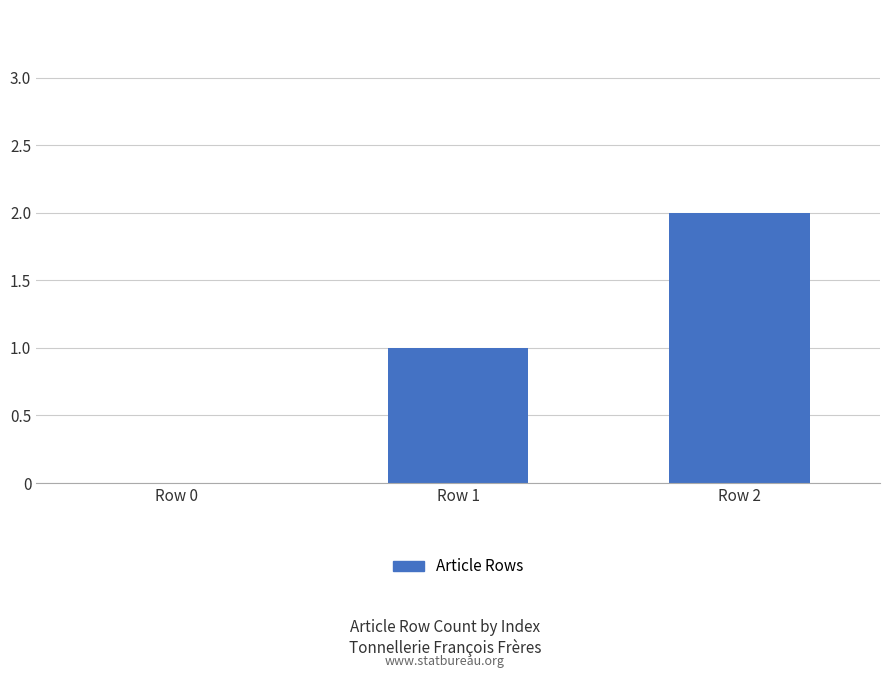

Count the number of data series in this chart.

1